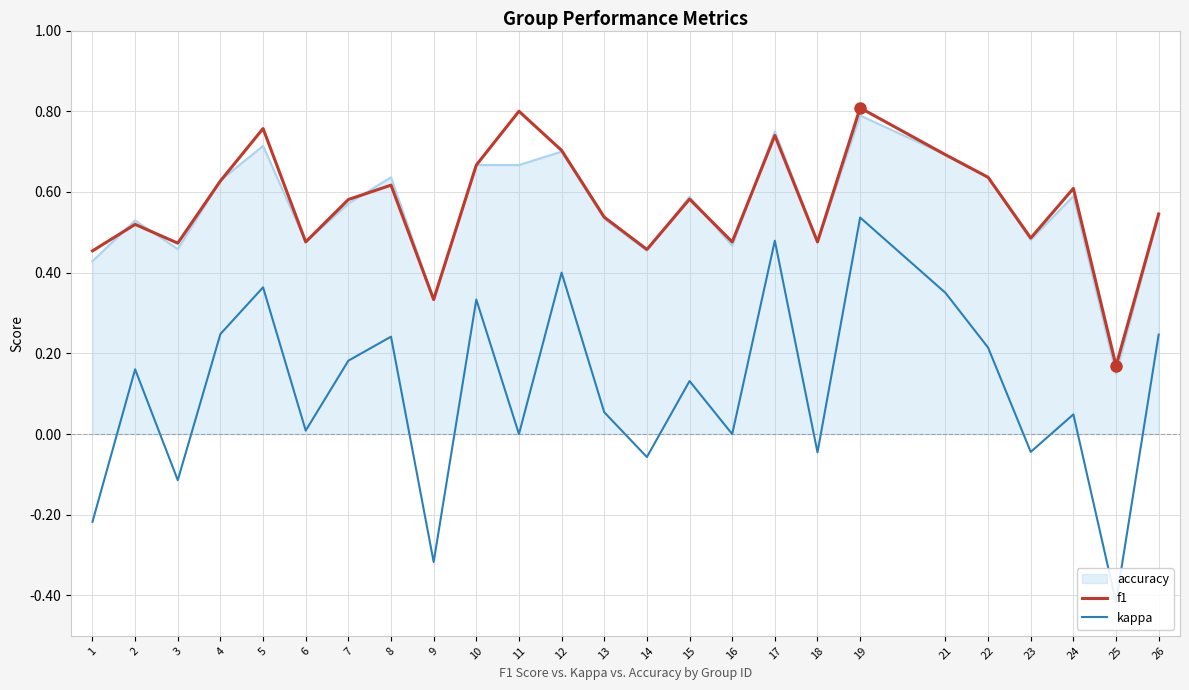

What is the sum of all f1 values?

14.2